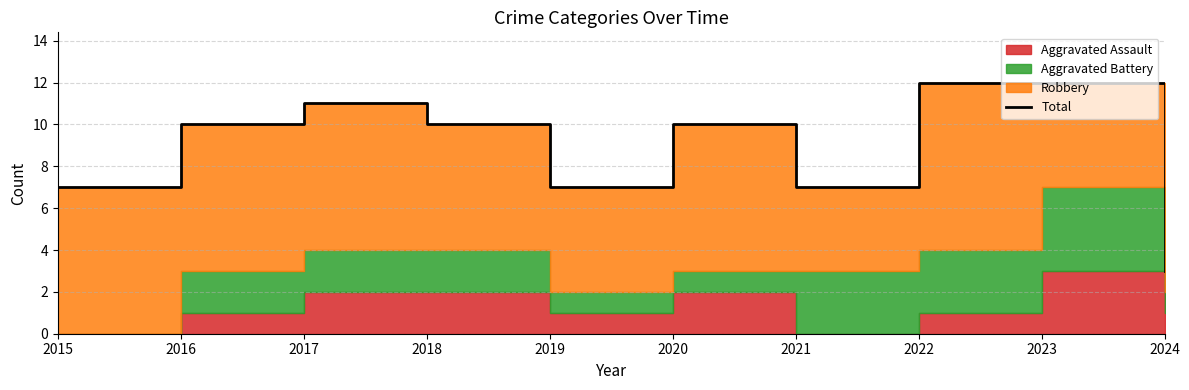

List the labels in order of value, largest first.

2022, 2023, 2017, 2016, 2018, 2020, 2015, 2019, 2021, 2024